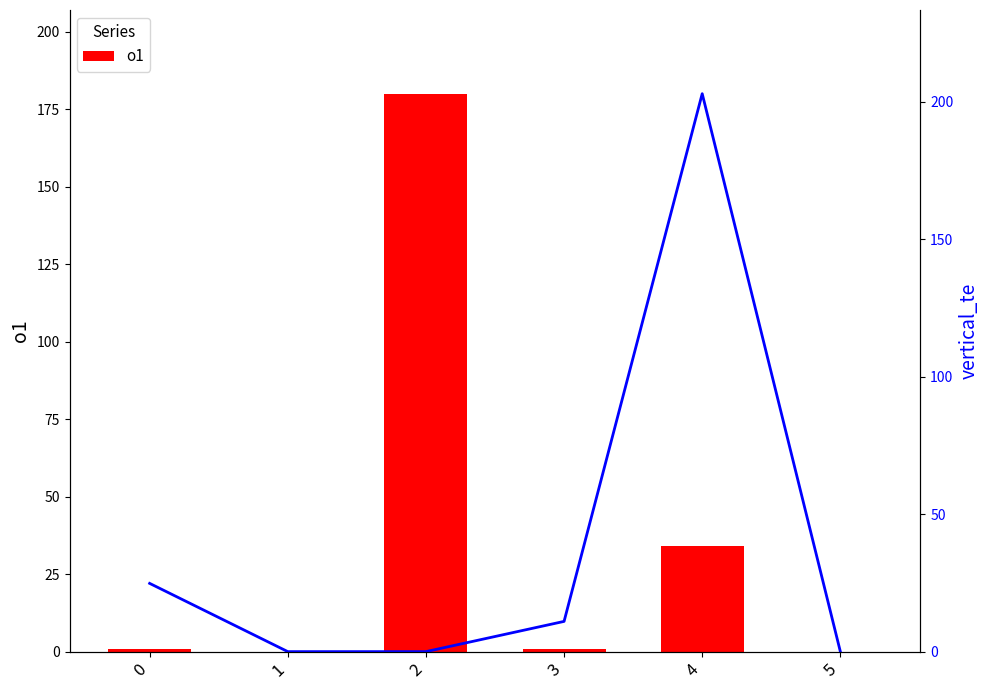

Does the chart contain any negative values?

No